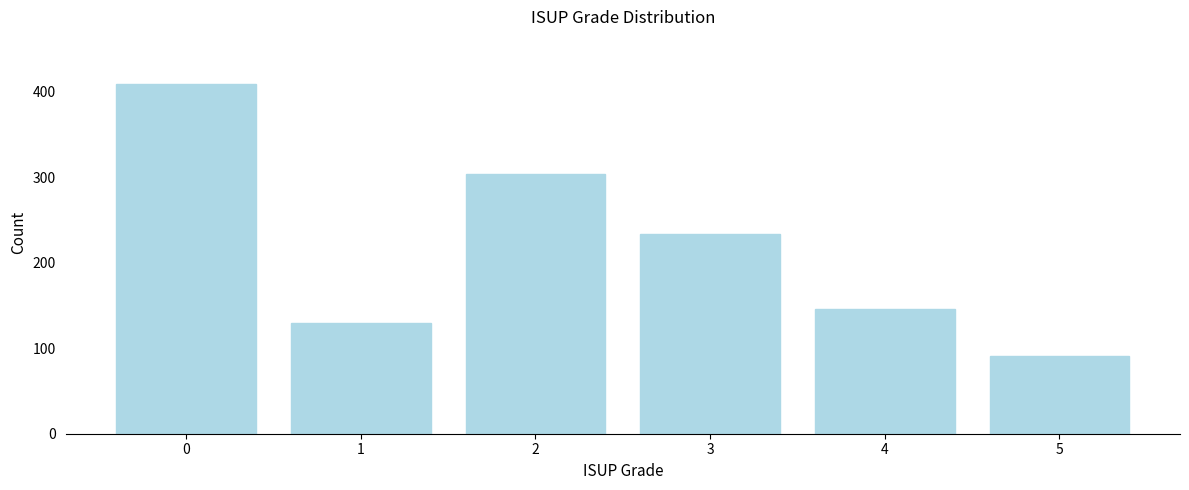

Reading left to right, what are all the values shown in this chart?

409	130	304	234	146	91